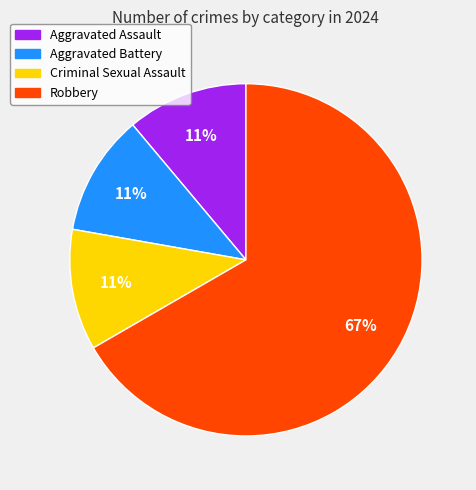

How many segments does this pie chart have?

4